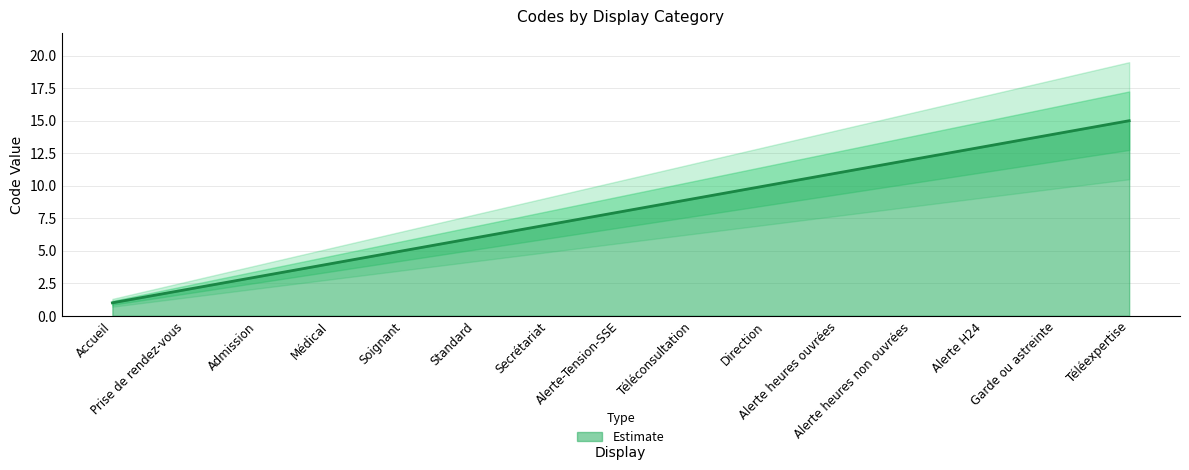

Reading left to right, list all the values displayed in this chart.

Accueil=1	Prise de rendez-vous=2	Admission=3	Médical=4	Soignant=5	Standard=6	Secrétariat=7	Alerte-Tension-SSE=8	Téléconsultation=9	Direction=10	Alerte heures ouvrées=11	Alerte heures non ouvrées=12	Alerte H24=13	Garde ou astreinte=14	Téléexpertise=15